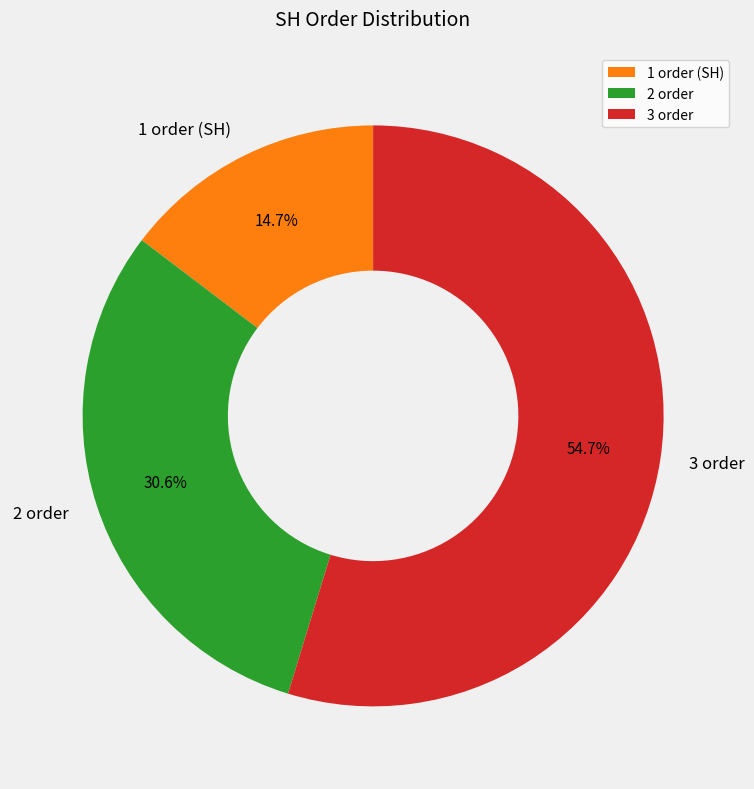

What is the largest slice in the pie chart?

3 order